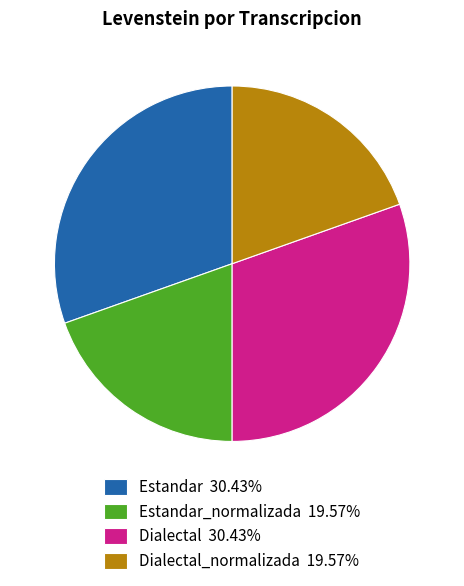

Count the number of slices in the pie.

4